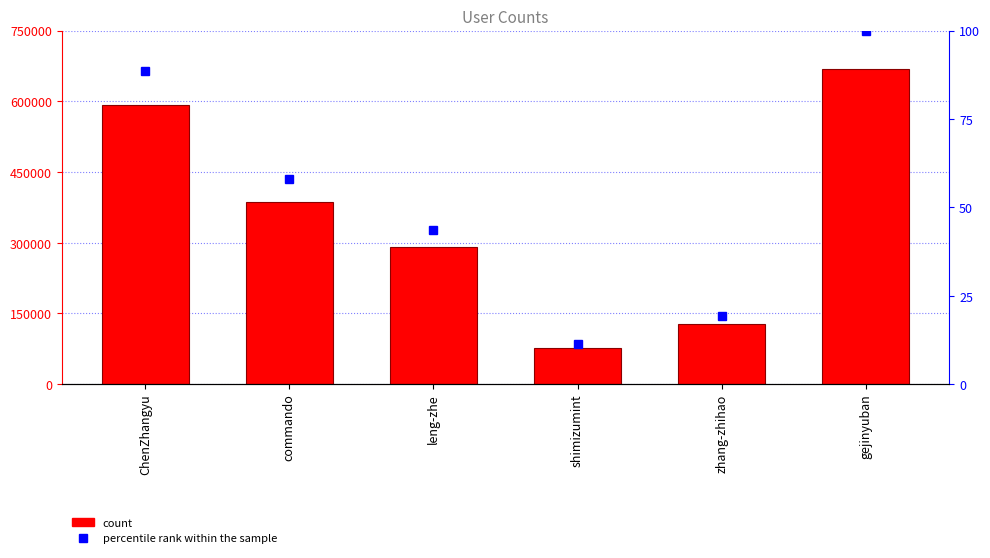

What is the difference between the highest and lowest values at commando?

386997.0